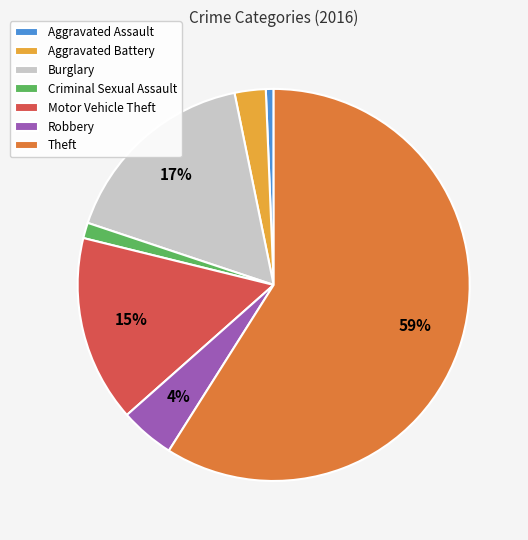

Is the sum of Criminal Sexual Assault and Aggravated Assault greater than half?

No